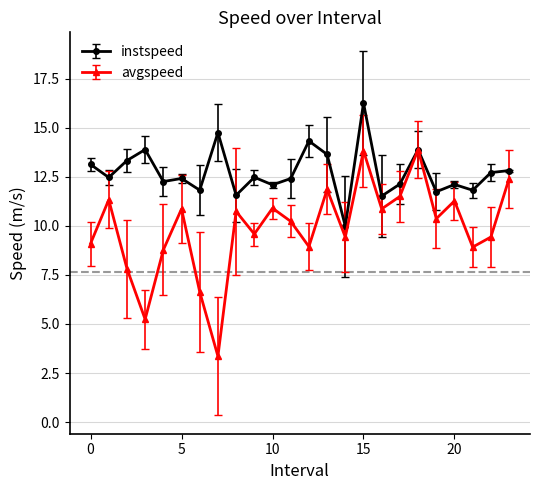

In avgspeed, how many points are lower than both neighbors (excluding endpoints)?

8